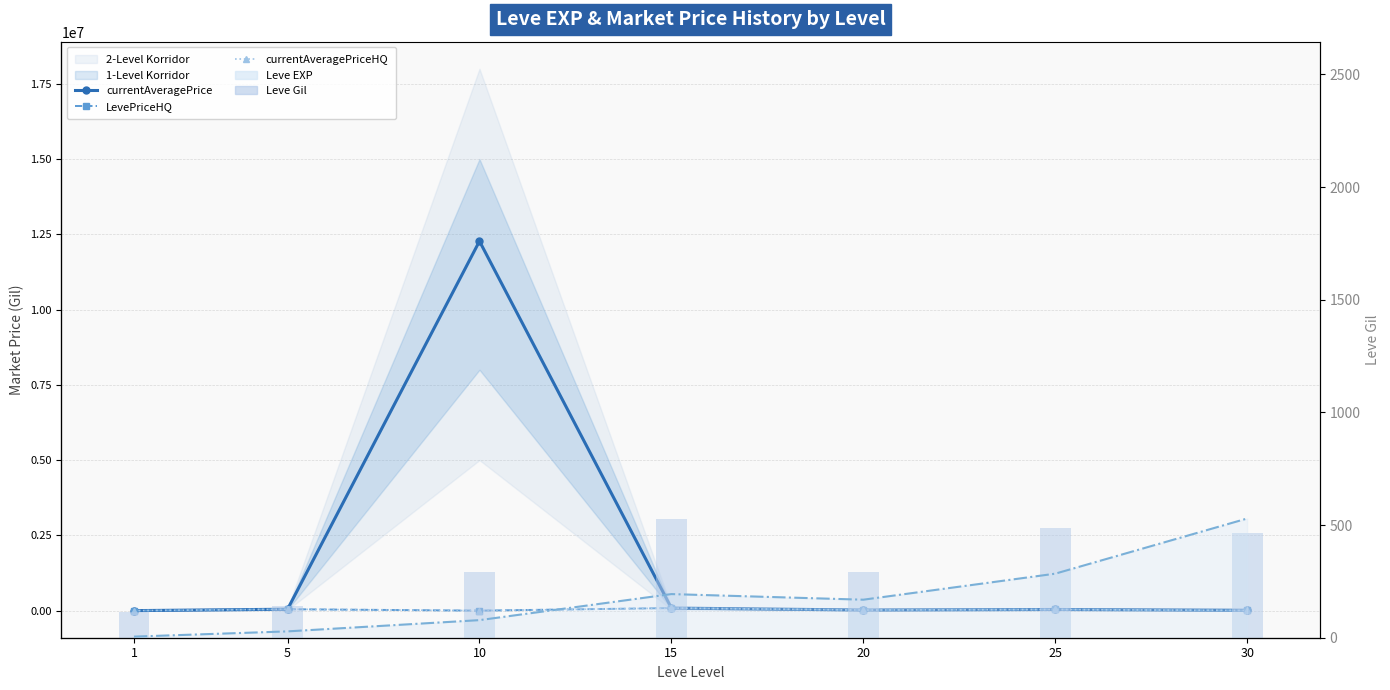

How many data points in LevePriceHQ are above 19999?

3